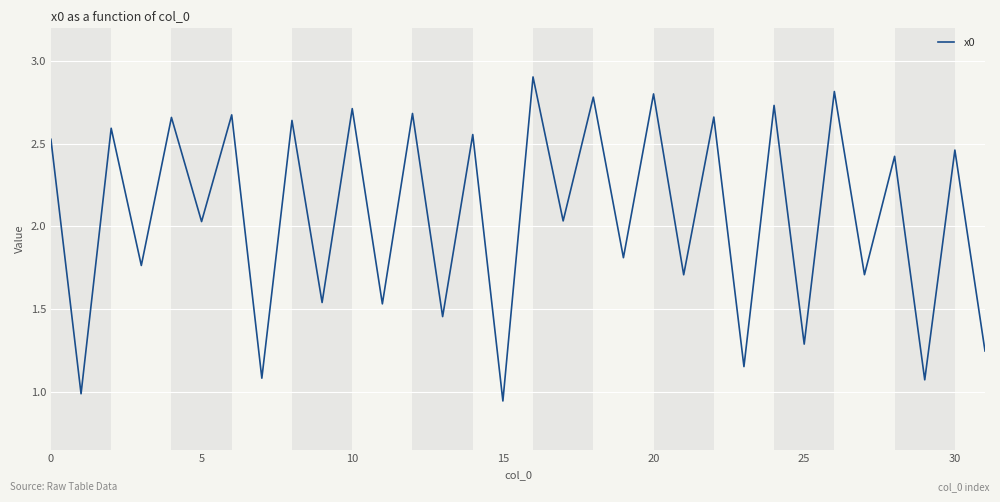

What is the maximum value shown in the chart?

2.9